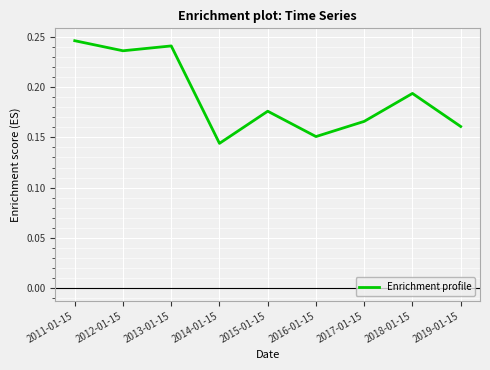

Rank the categories by value from lowest to highest.

2014-01-15, 2016-01-15, 2019-01-15, 2017-01-15, 2015-01-15, 2018-01-15, 2012-01-15, 2013-01-15, 2011-01-15